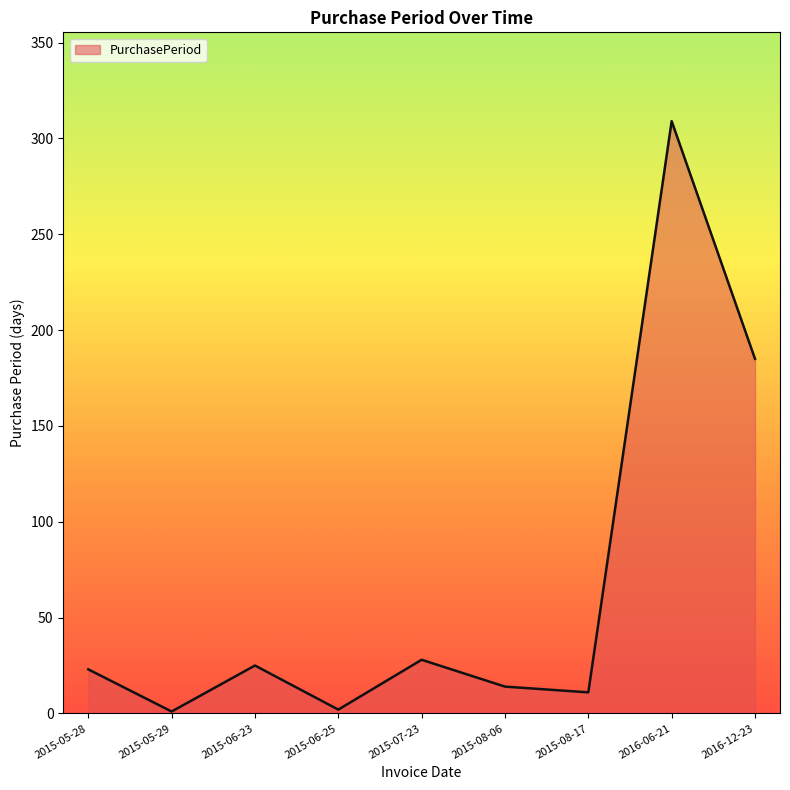

What is the difference between the values at 2016-06-21 and 2015-06-25?

307